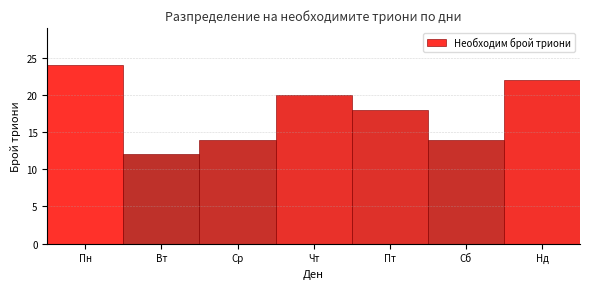

Reading left to right, list all the values displayed in this chart.

Пн=24	Вт=12	Ср=14	Чт=20	Пт=18	Сб=14	Нд=22